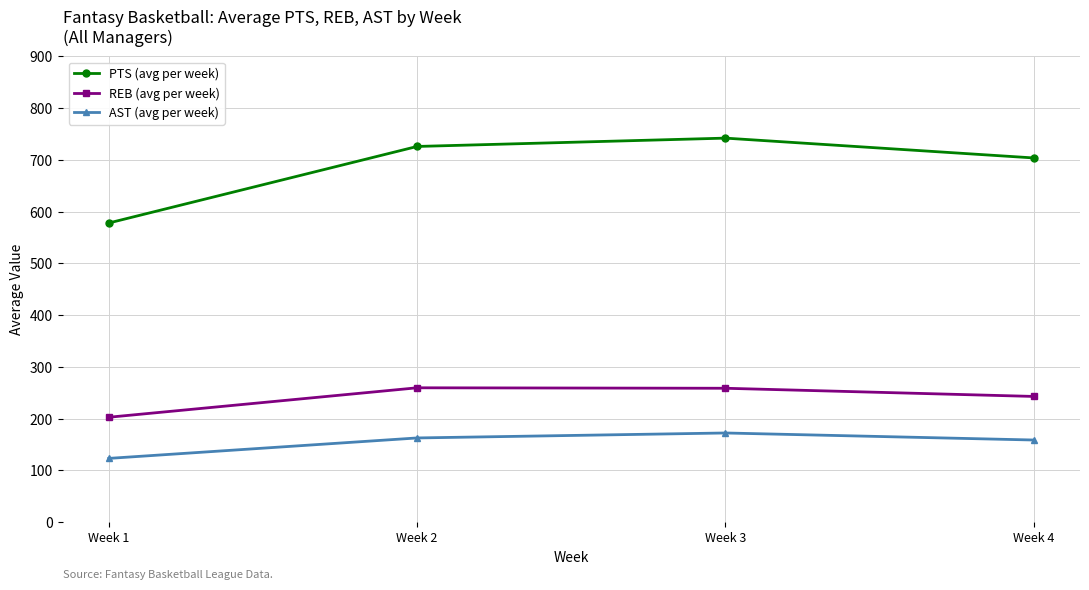

What is the difference between the PTS (avg per week) values at Week 4 and Week 1?

125.7